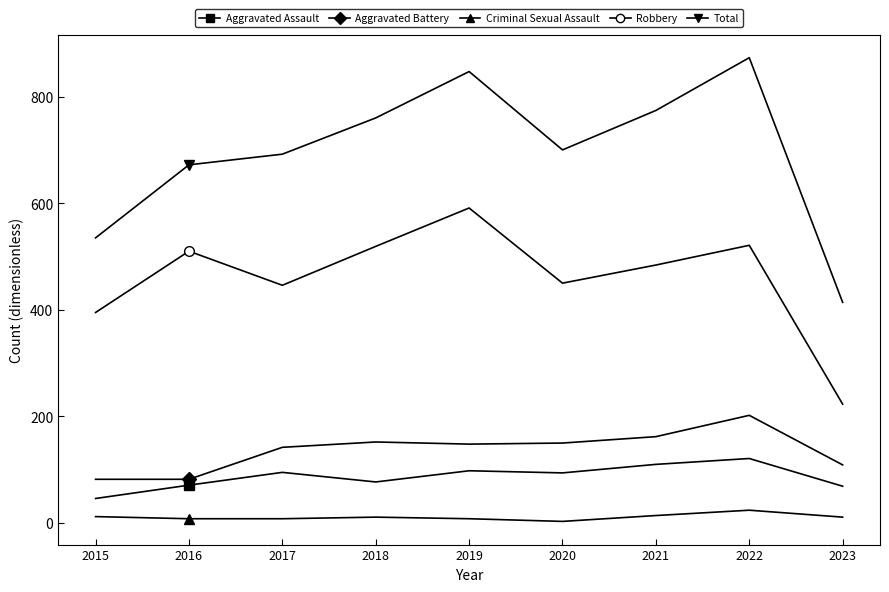

How many lines are shown in the chart?

5